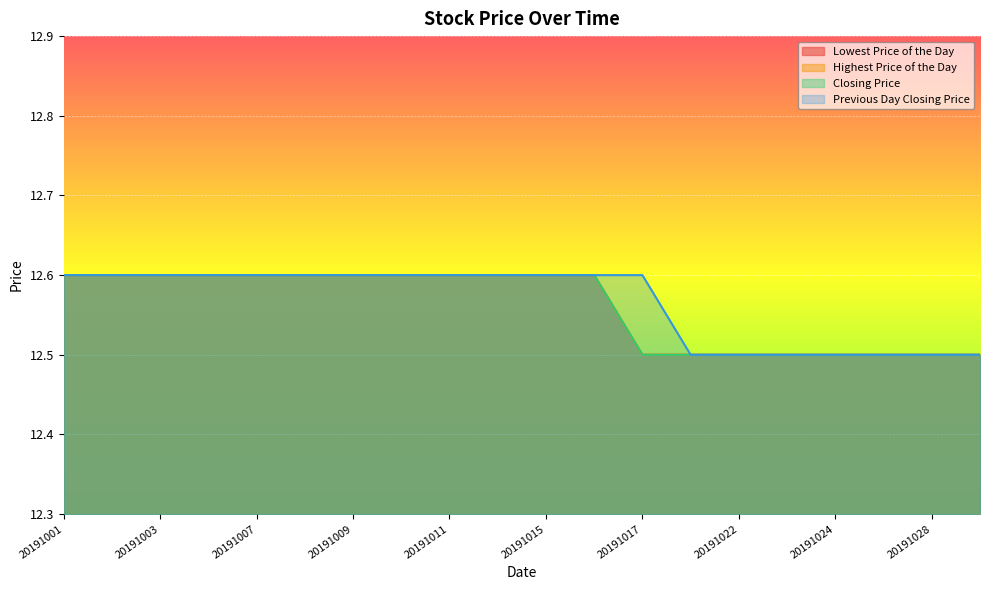

Reading left to right, list all the values displayed in this chart.

Lowest Price of the Day: 20191001=12.6	20191002=12.6	20191003=12.6	20191004=12.6	20191007=12.6	20191008=12.6	20191009=12.6	20191010=12.6	20191011=12.6	20191014=12.6	20191015=12.6	20191016=12.6	20191017=12.5	20191018=12.5	20191022=12.5	20191023=12.5	20191024=12.5	20191025=12.5	20191028=12.5	20191029=12.5
Highest Price of the Day: 20191001=12.6	20191002=12.6	20191003=12.6	20191004=12.6	20191007=12.6	20191008=12.6	20191009=12.6	20191010=12.6	20191011=12.6	20191014=12.6	20191015=12.6	20191016=12.6	20191017=12.5	20191018=12.5	20191022=12.5	20191023=12.5	20191024=12.5	20191025=12.5	20191028=12.5	20191029=12.5
Closing Price: 20191001=12.6	20191002=12.6	20191003=12.6	20191004=12.6	20191007=12.6	20191008=12.6	20191009=12.6	20191010=12.6	20191011=12.6	20191014=12.6	20191015=12.6	20191016=12.6	20191017=12.5	20191018=12.5	20191022=12.5	20191023=12.5	20191024=12.5	20191025=12.5	20191028=12.5	20191029=12.5
Previous Day Closing Price: 20191001=12.6	20191002=12.6	20191003=12.6	20191004=12.6	20191007=12.6	20191008=12.6	20191009=12.6	20191010=12.6	20191011=12.6	20191014=12.6	20191015=12.6	20191016=12.6	20191017=12.6	20191018=12.5	20191022=12.5	20191023=12.5	20191024=12.5	20191025=12.5	20191028=12.5	20191029=12.5